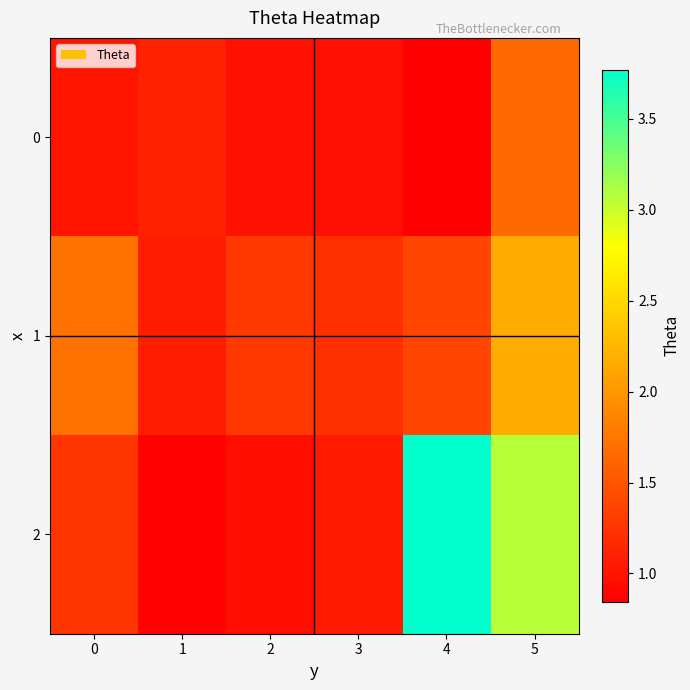

Reading left to right, transcribe all the data shown in this chart.

0: 0=1.0	1=1.1	2=1.0	3=1.0	4=0.8	5=1.7
1: 0=1.7	1=1.1	2=1.3	3=1.2	4=1.4	5=2.2
2: 0=1.3	1=0.9	2=0.9	3=1.1	4=3.8	5=3.1